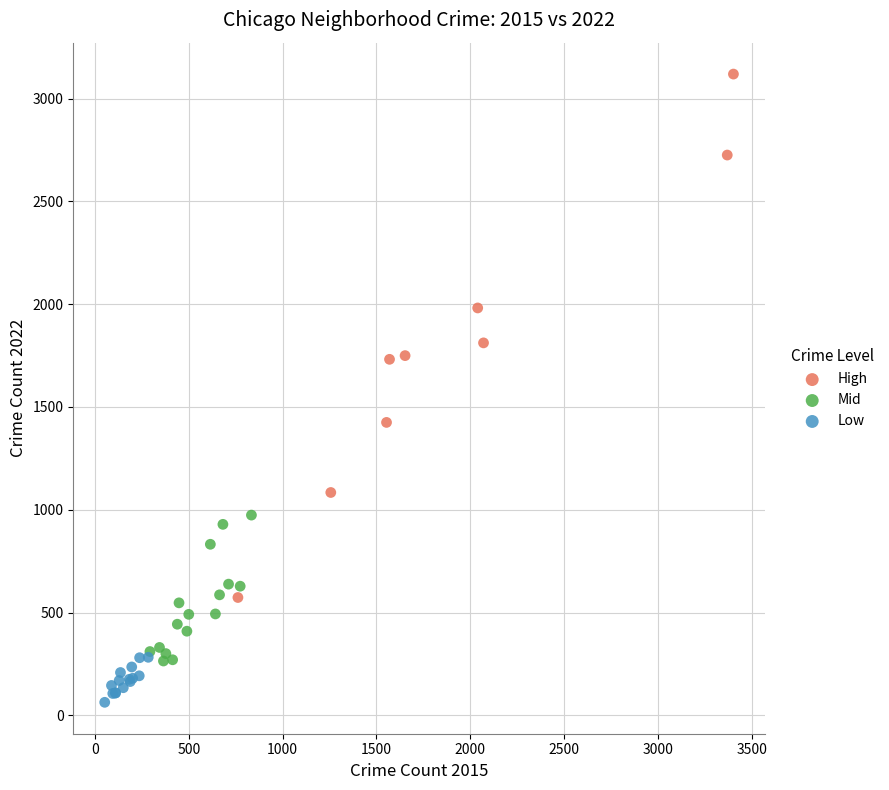

Which series has the largest Y range (max minus min)?

High